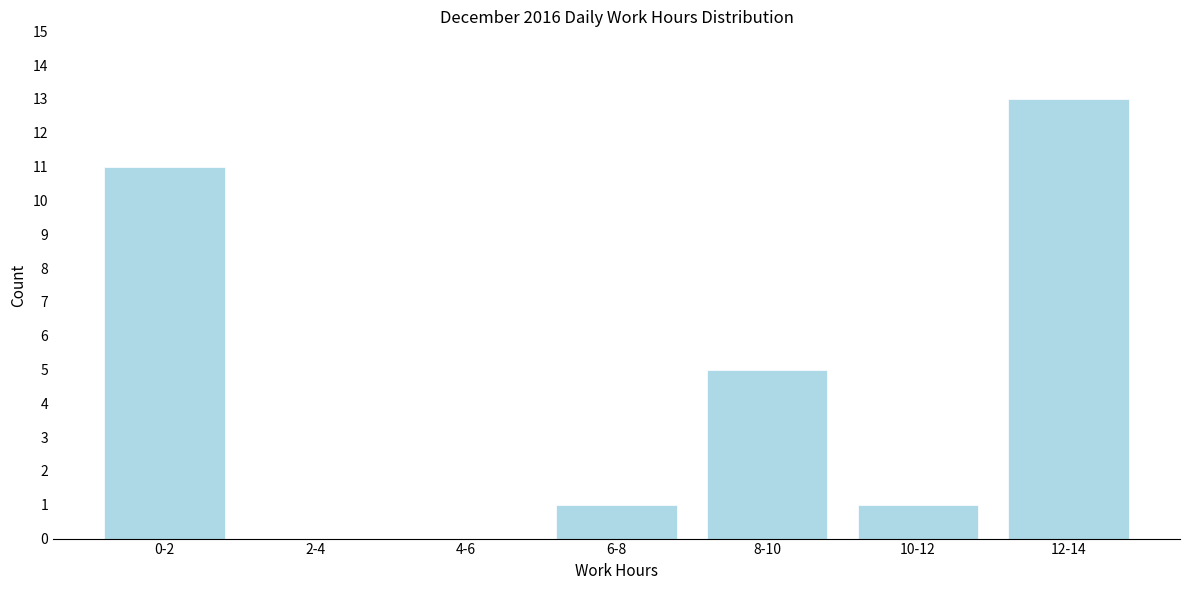

Reading left to right, list all the values displayed in this chart.

0-2=11	2-4=0	4-6=0	6-8=1	8-10=5	10-12=1	12-14=13